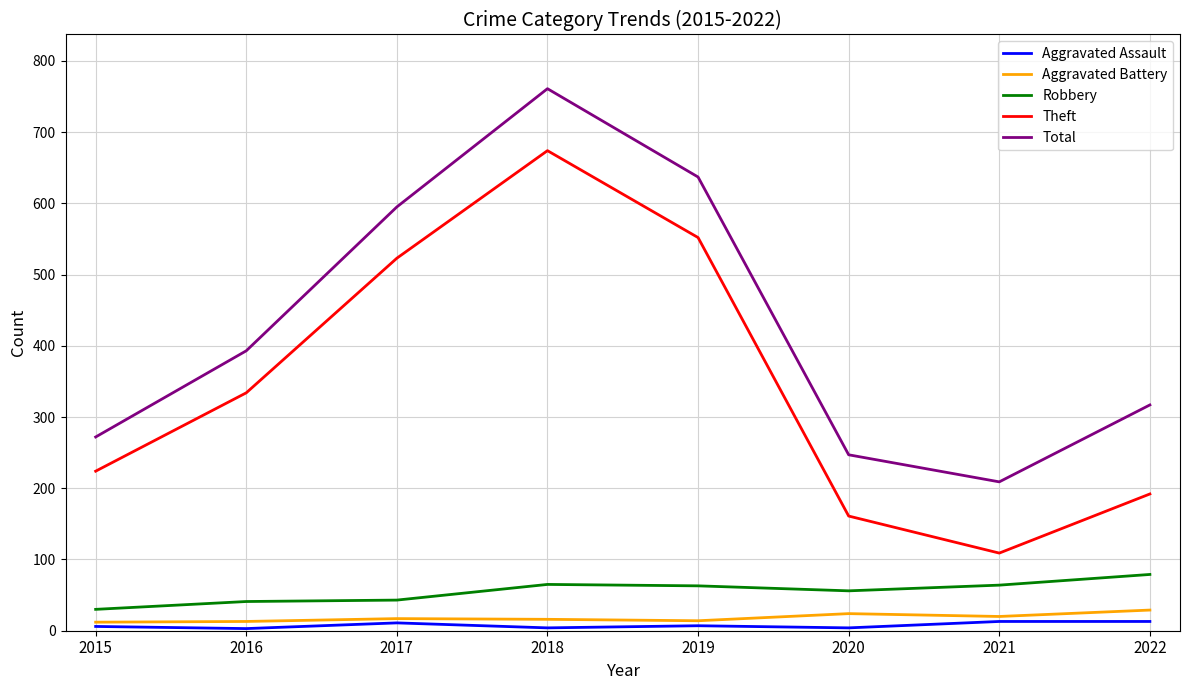

What is the total value across all series at 2021?

415